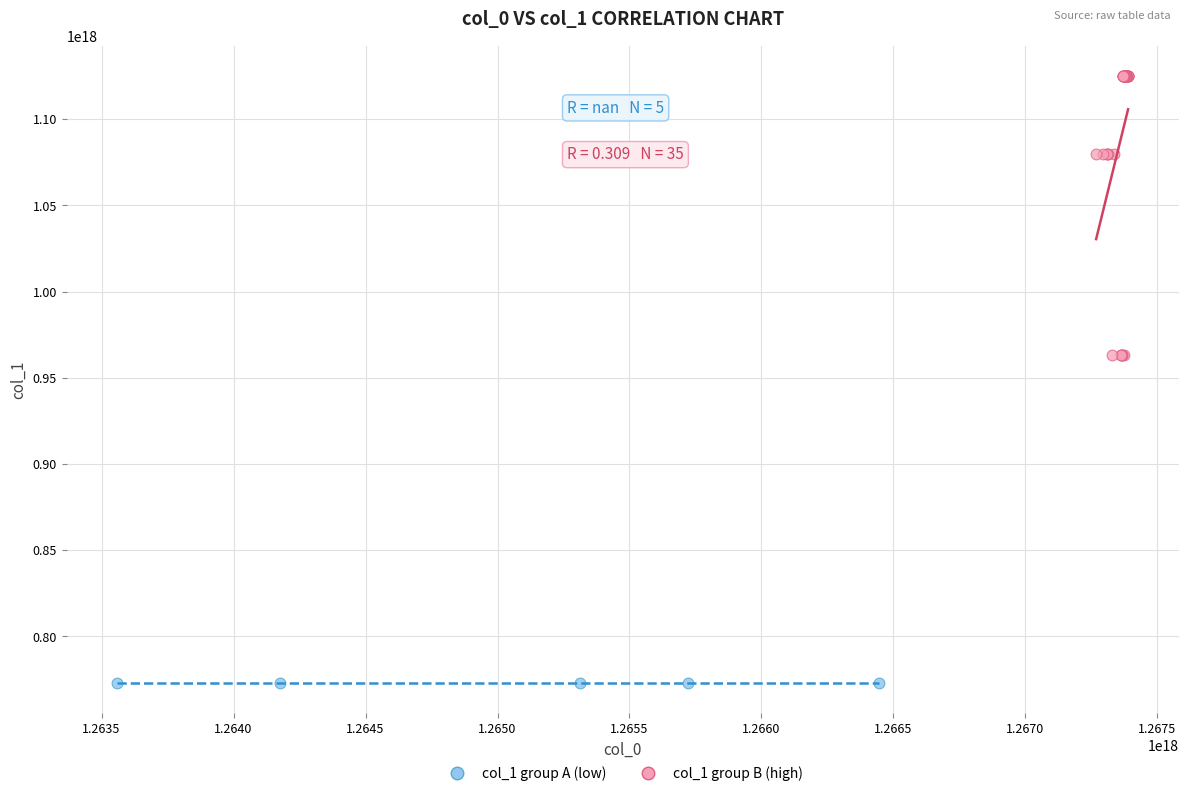

Which series contains the lowest Y value?

col_1 group A (low)